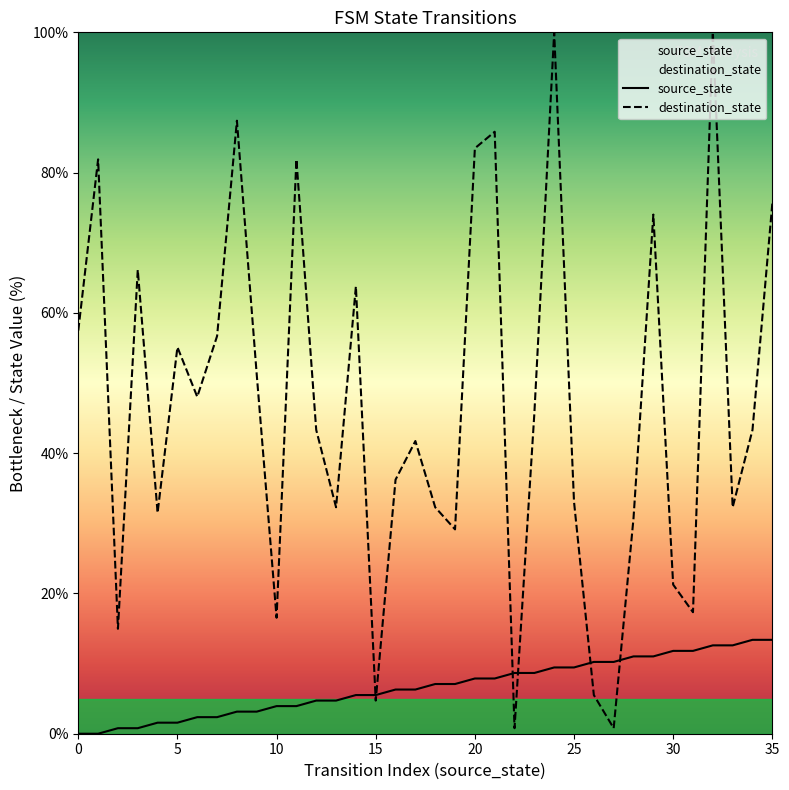

Does the chart display data point markers on the line(s)?

No